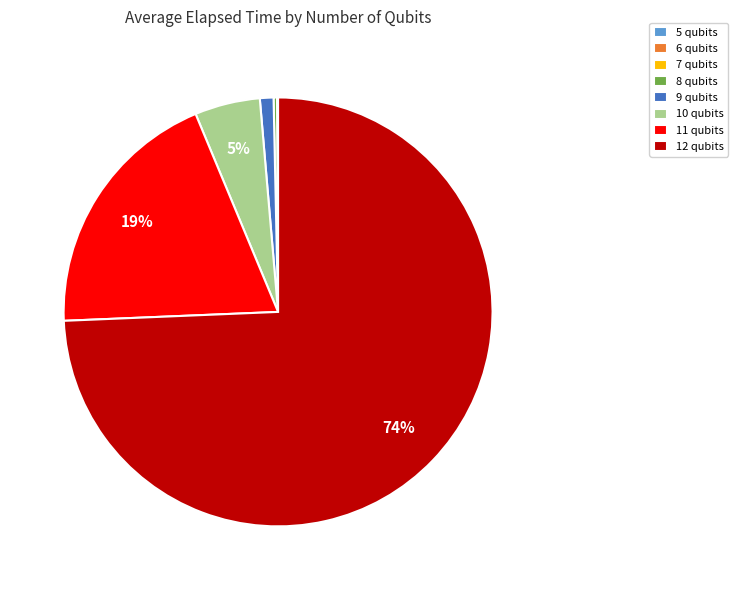

Combined, do 9 qubits and 12 qubits account for over 50%?

Yes